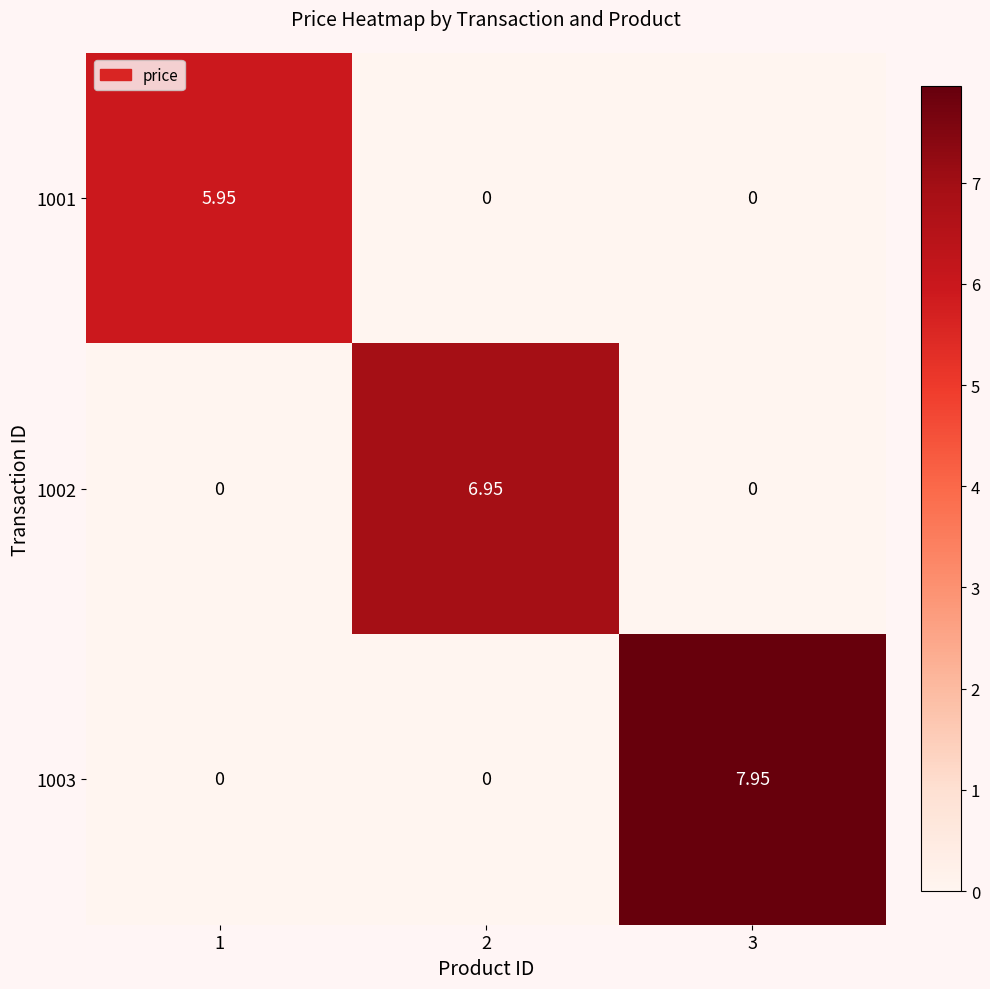

Rank the series by their maximum value, from lowest to highest.

1001, 1002, 1003